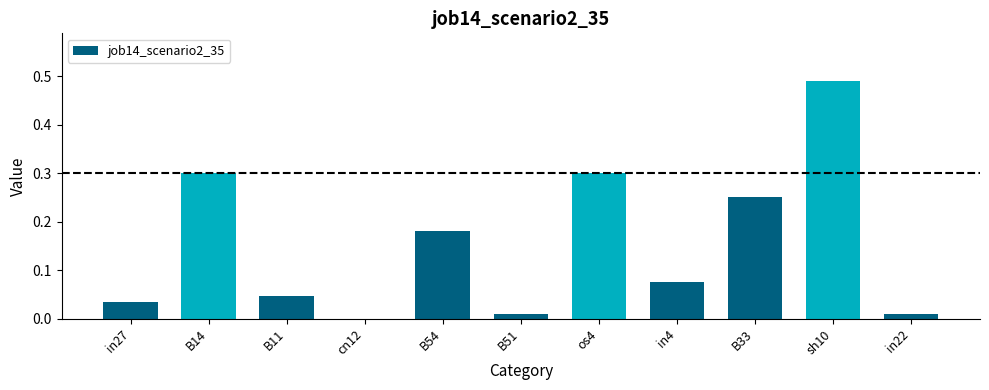

Which label corresponds to the largest value in the chart?

sh10